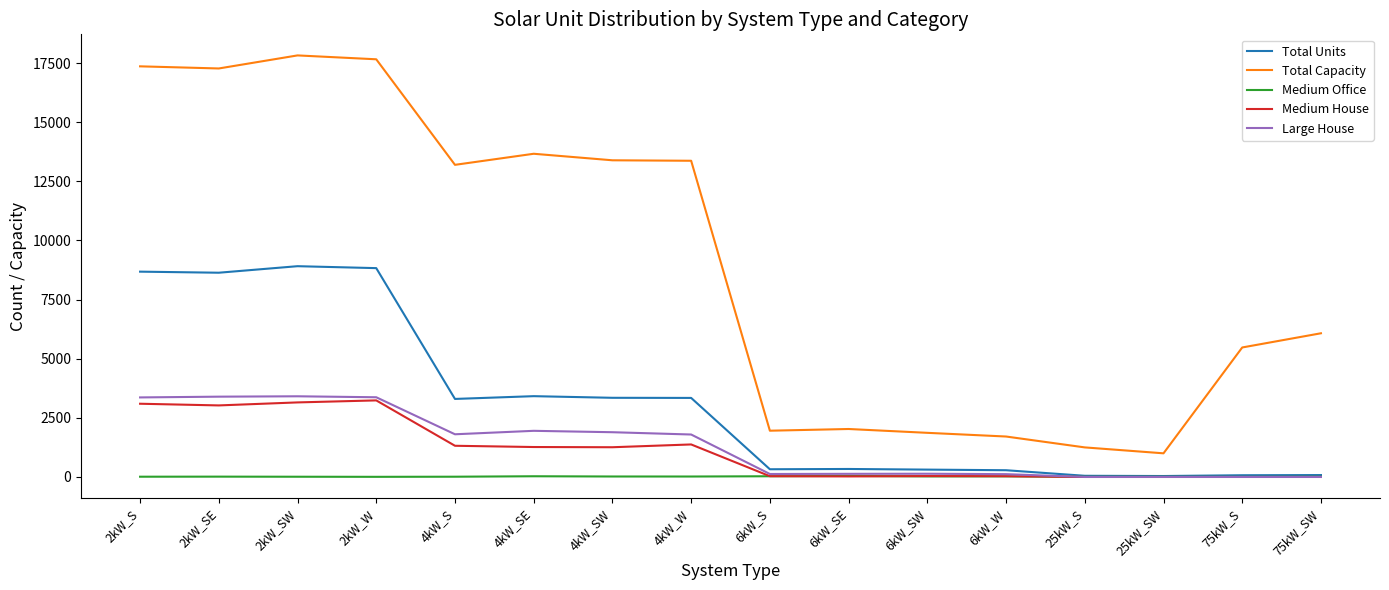

What position from the left is 75kW_S?

15